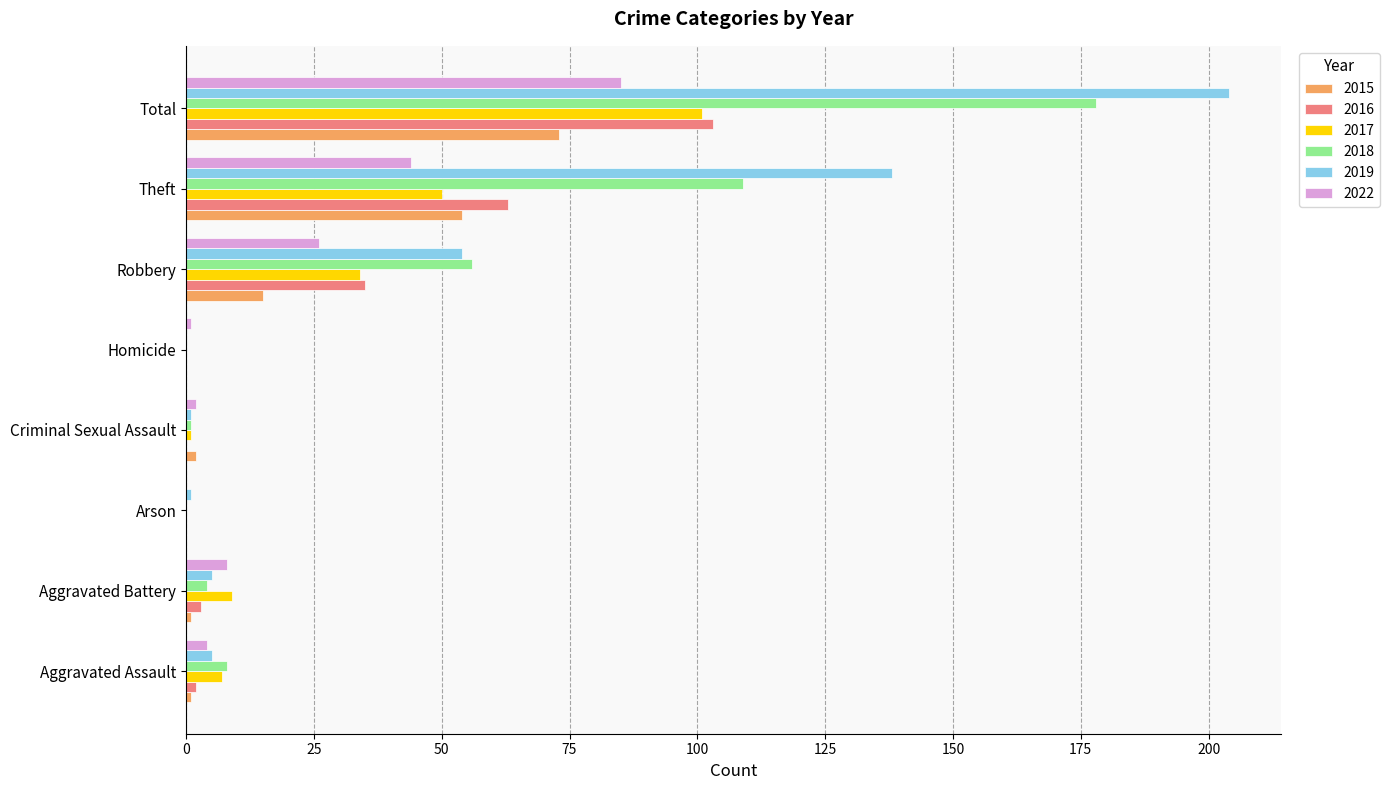

What is the sum of all 2016 values?

206